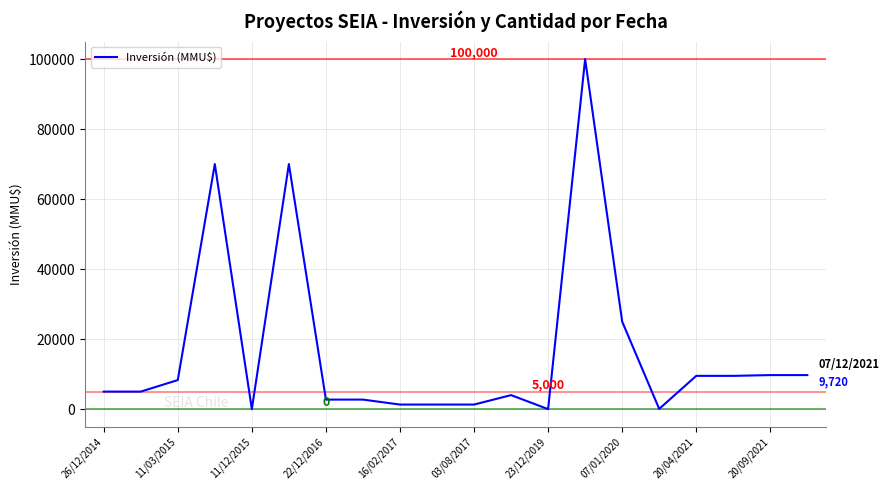

What is the difference between the maximum and minimum values?

100000